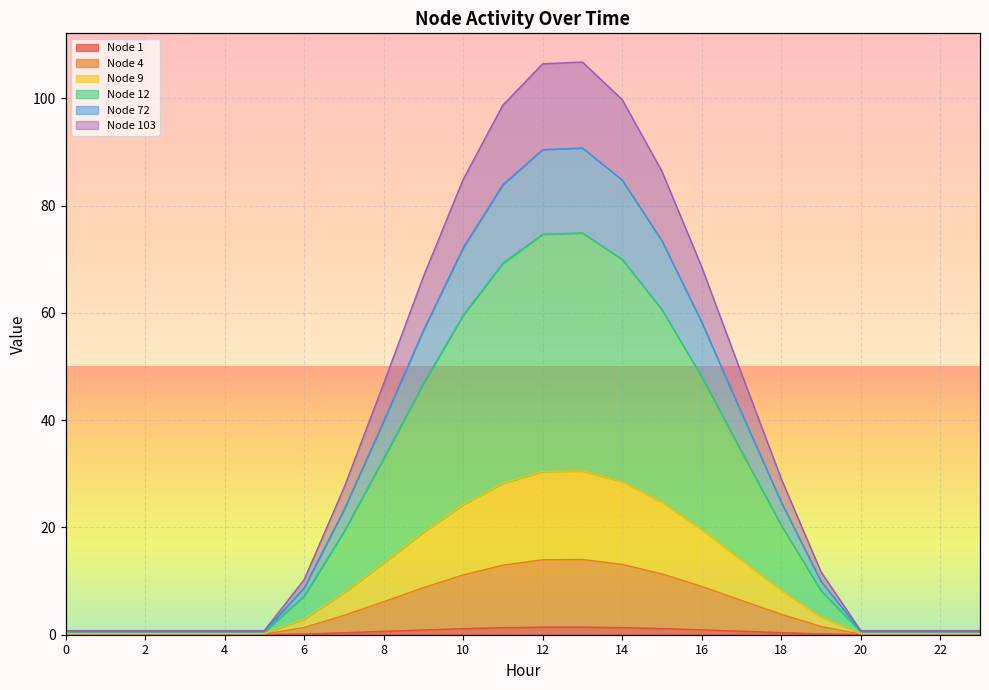

True or false: Node 103 and Node 9 cross at least once.

False